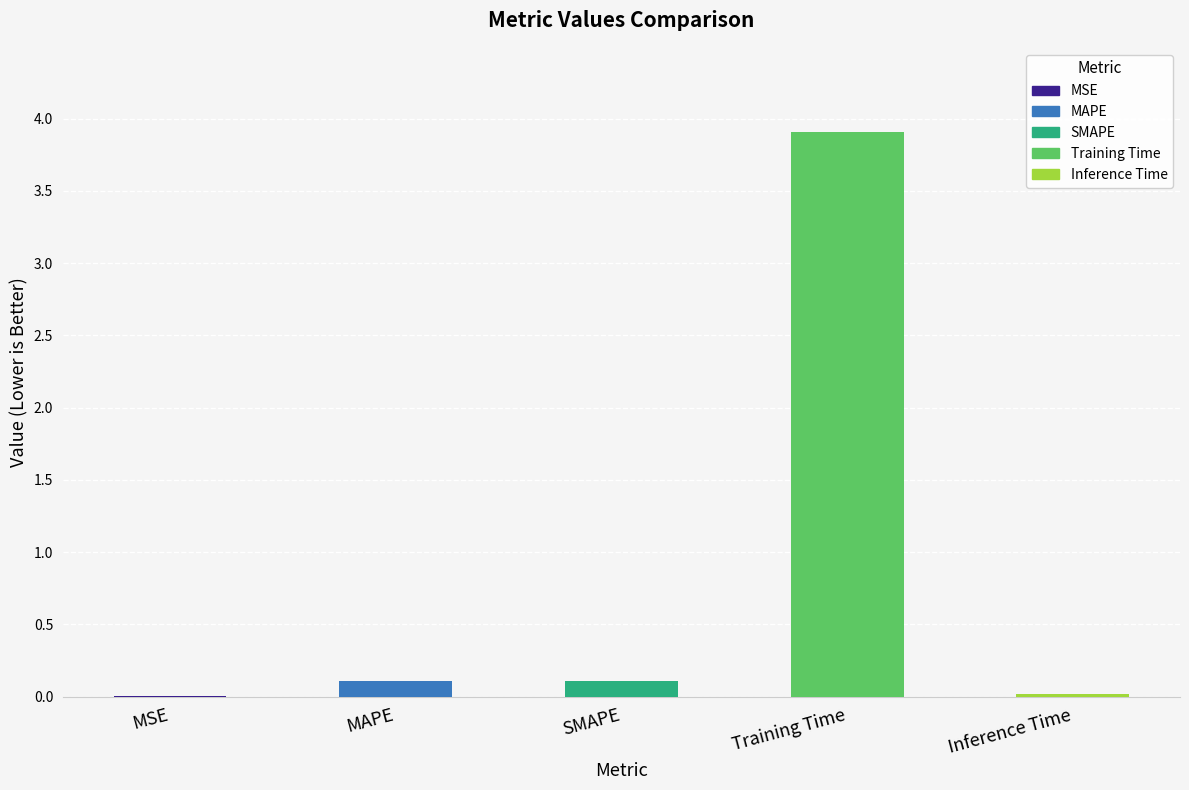

Are the bars grouped side by side (vs. stacked)?

No